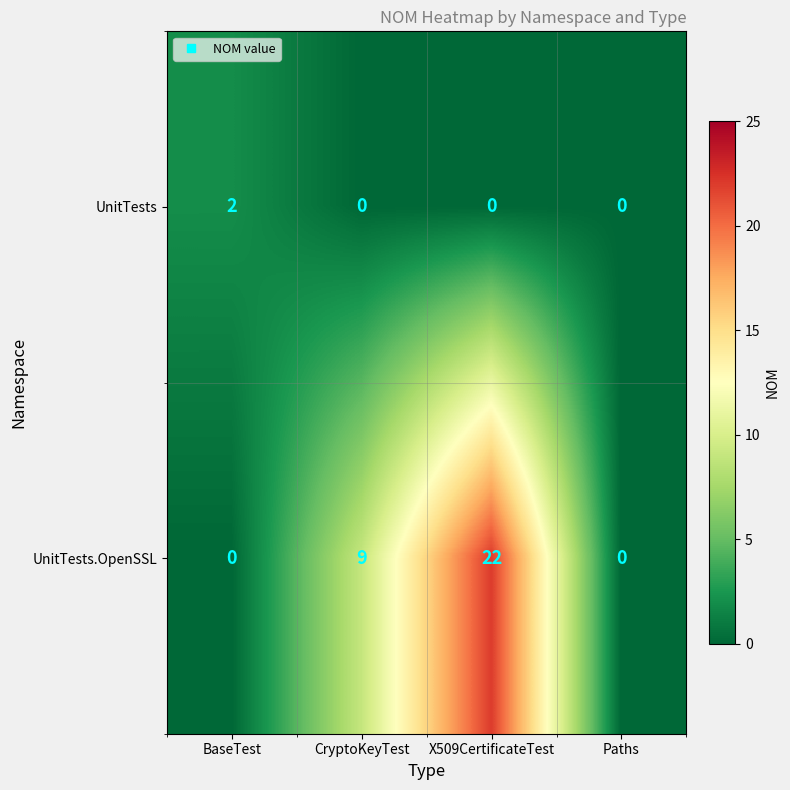

What is the greatest value displayed?

22